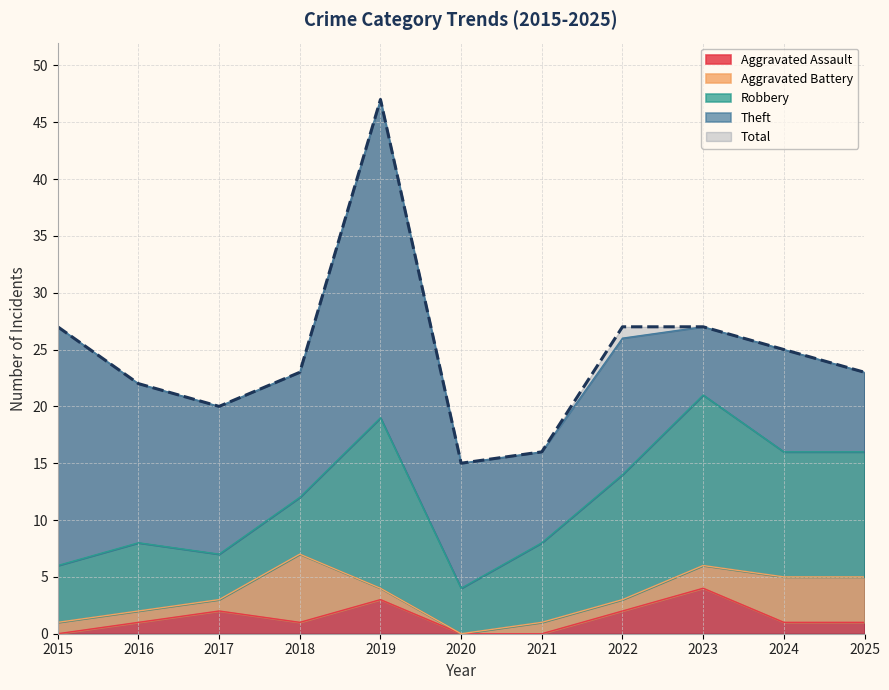

What are all the series names shown in the legend?

Aggravated Assault, Aggravated Battery, Robbery, Theft, Total